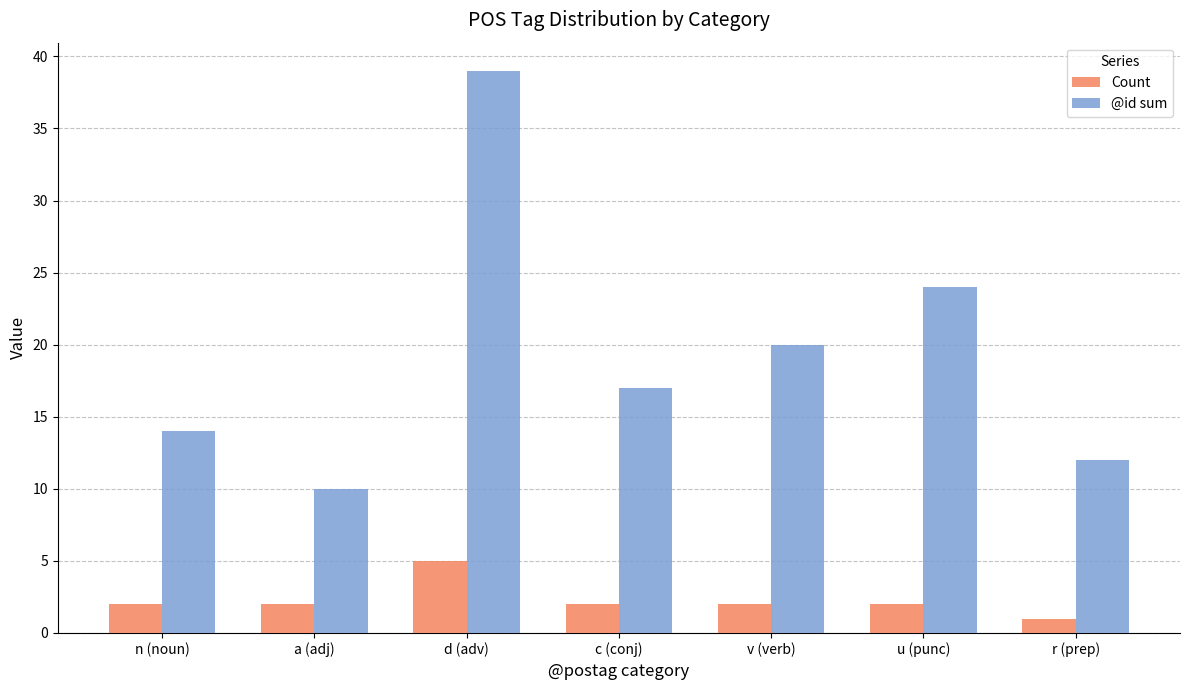

Which series has the largest total across all categories?

@id sum